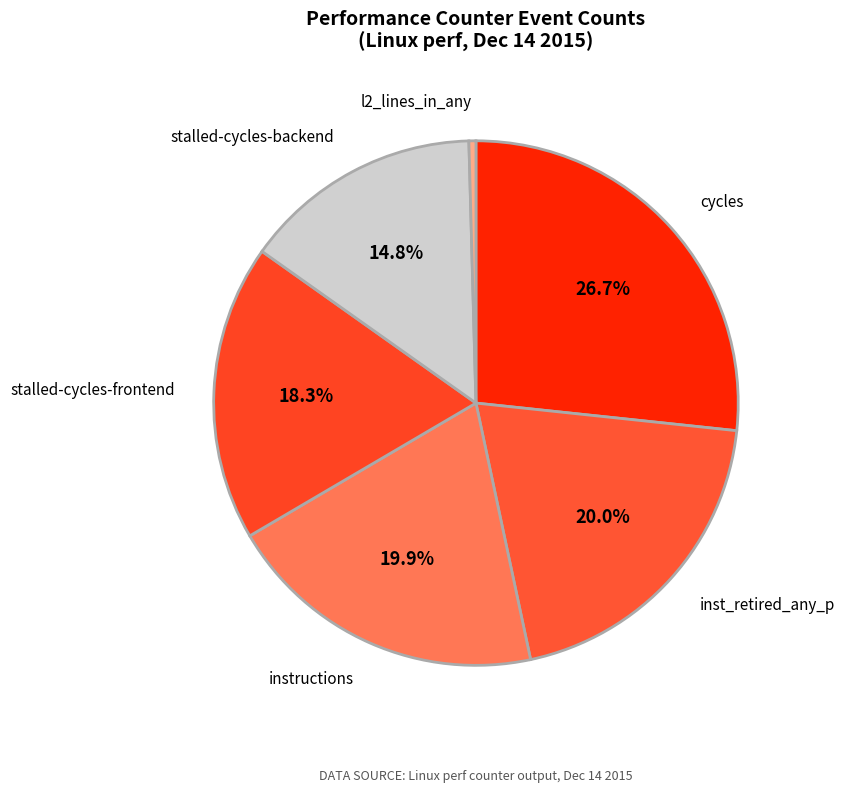

Count the number of slices in the pie.

6